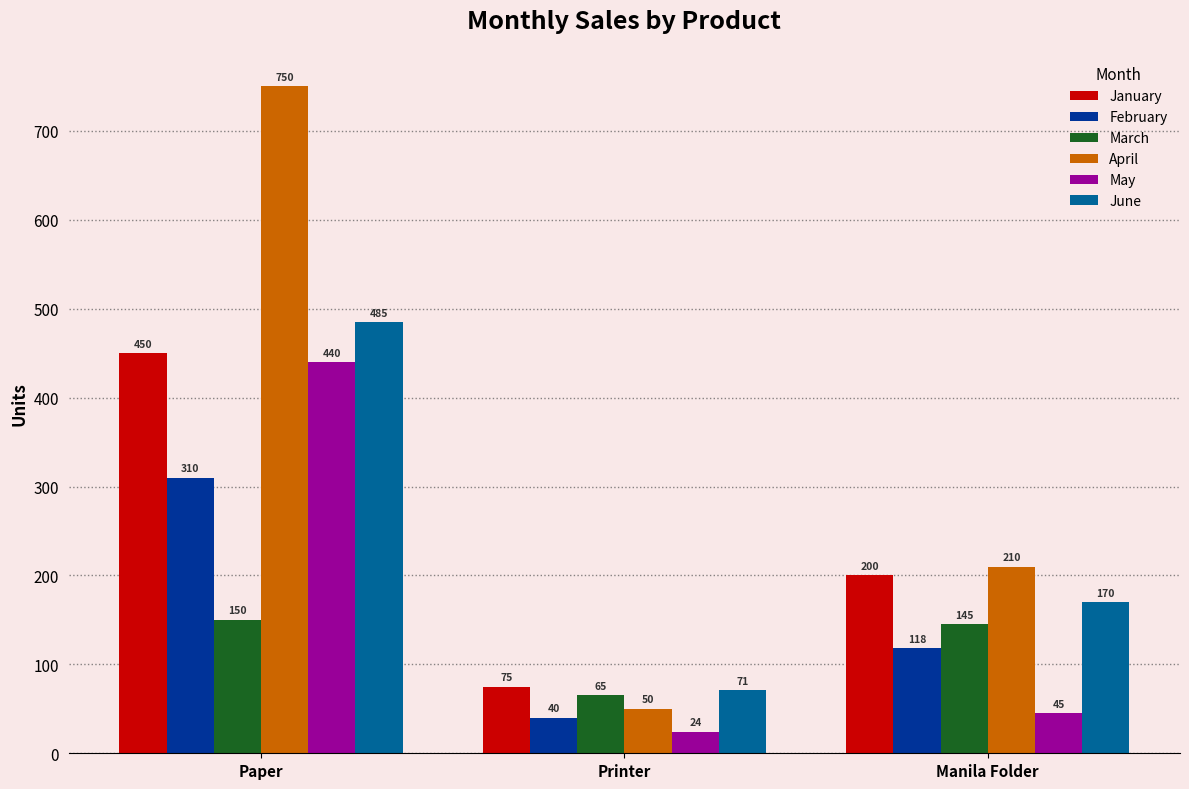

What is the difference between the highest and lowest values at Manila Folder?

165